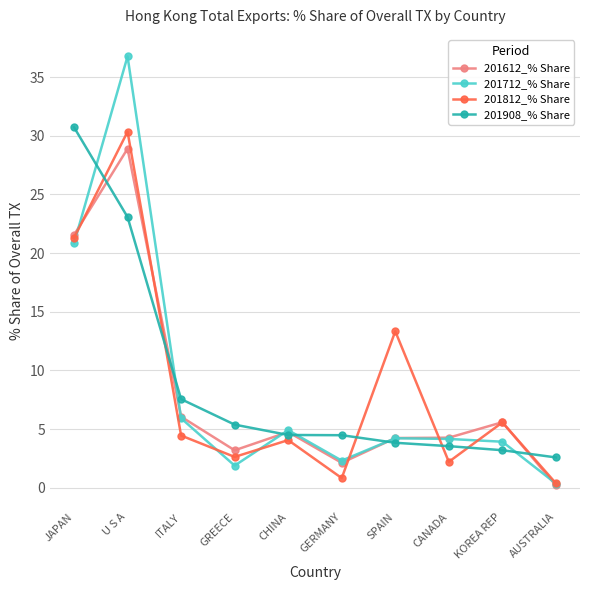

Count the number of categories in the chart.

10